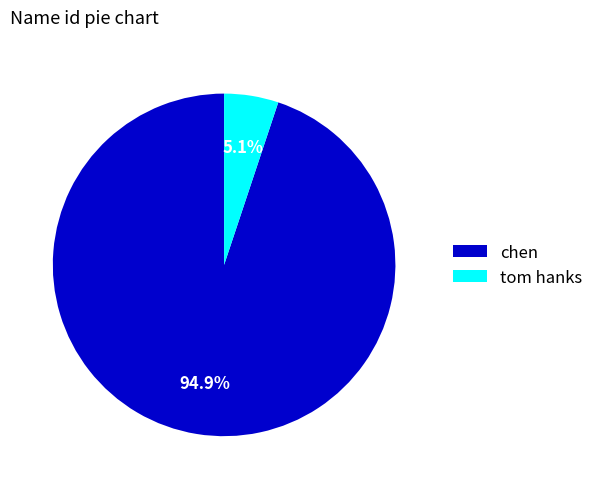

To the nearest percent, what is the difference between the largest and smallest slice percentages?

90%